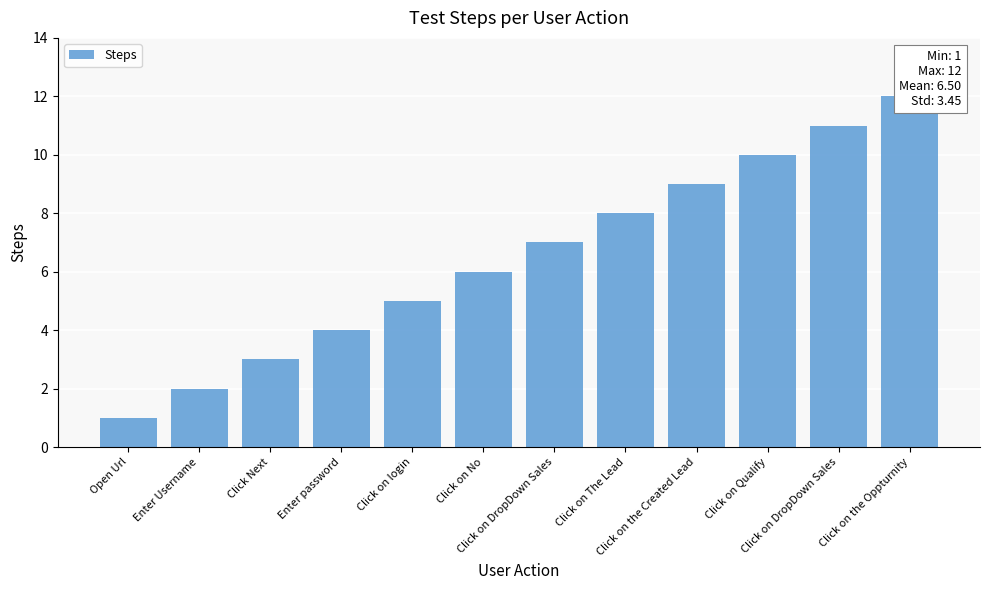

Rank the categories by value from lowest to highest.

Open Url, Enter Username, Click Next, Enter password, Click on login, Click on No, Click on DropDown Sales, Click on The Lead, Click on the Created Lead, Click on Qualify, Click on DropDown Sales, Click on the Oppturnity